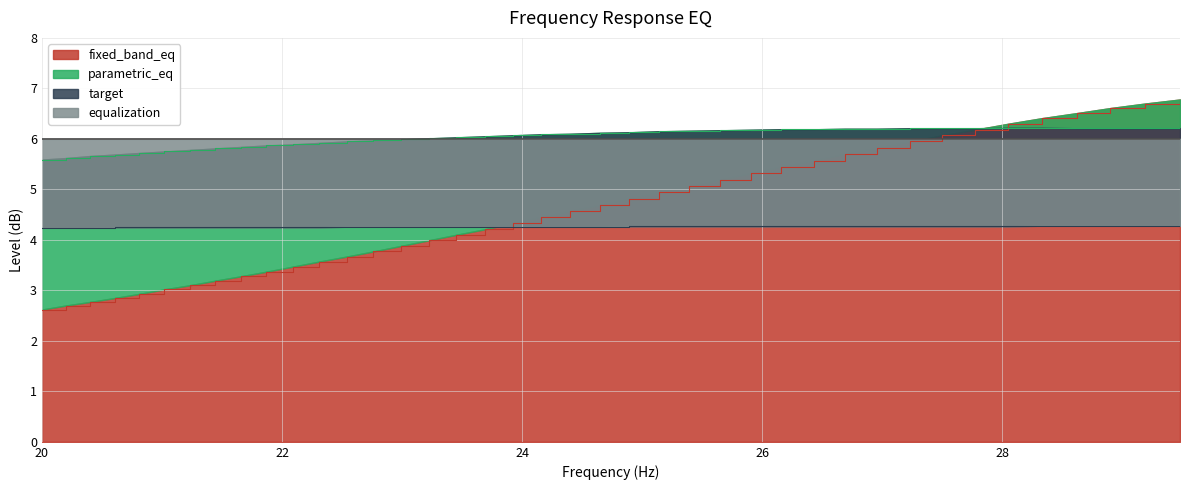

What is the highest value of the fixed_band_eq series?

6.8